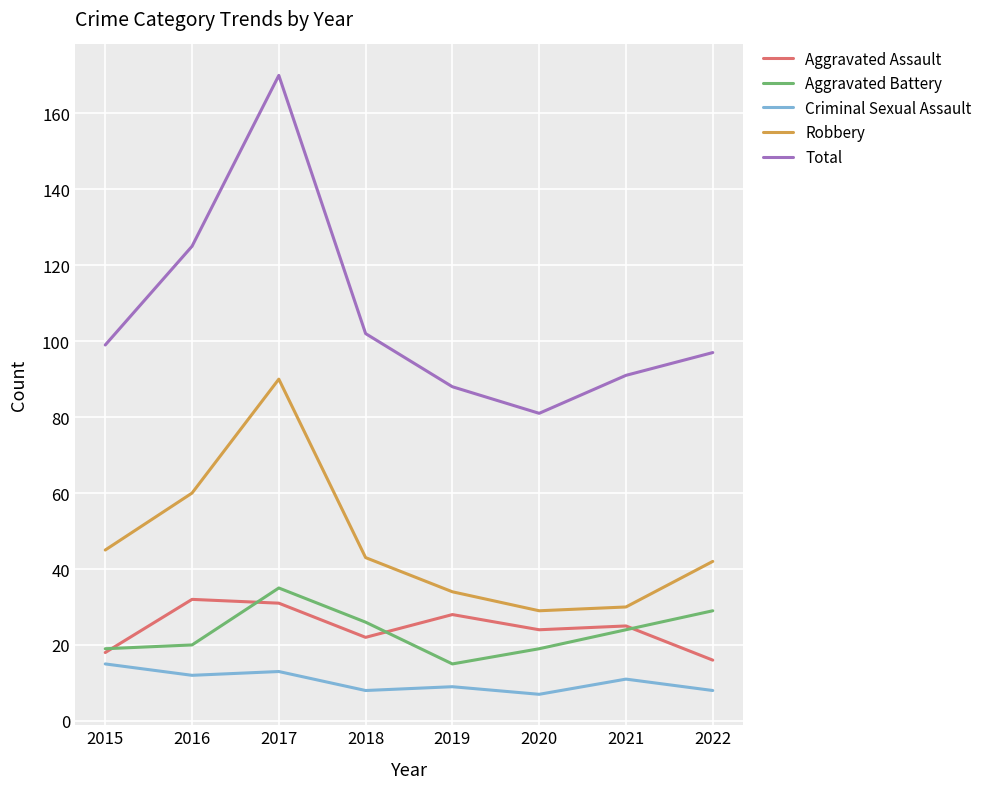

At how many categories does at least one series exceed 107?

2